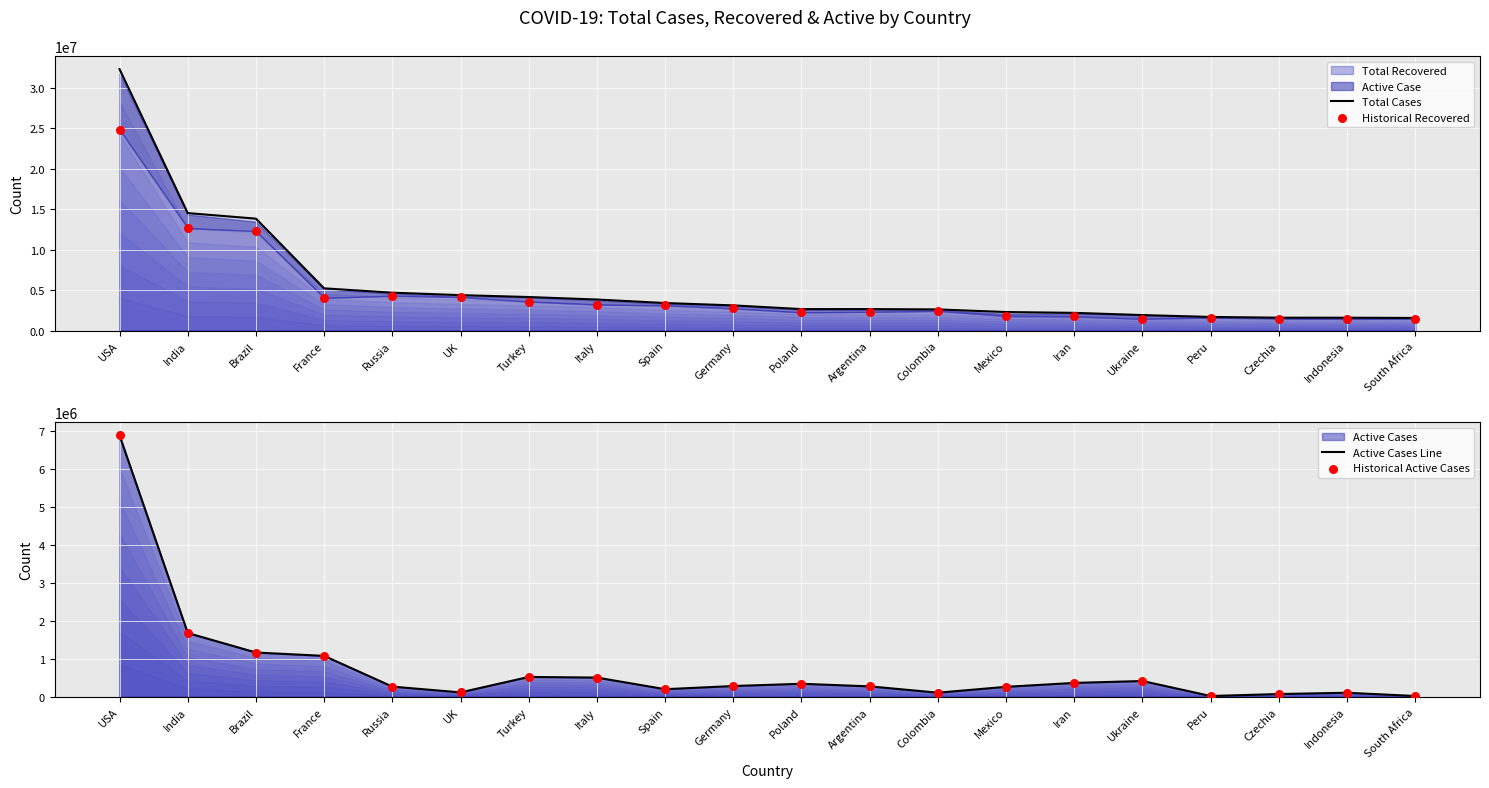

Which series has the widest spread of Y values?

Total Cases